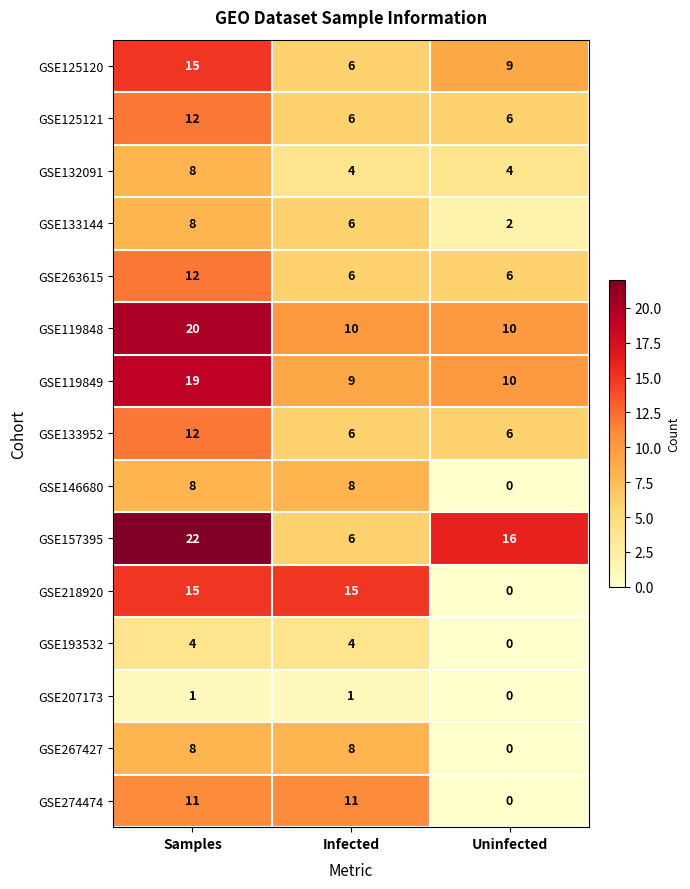

True or false: GSE207173 has a value of 1 at Infected.

True